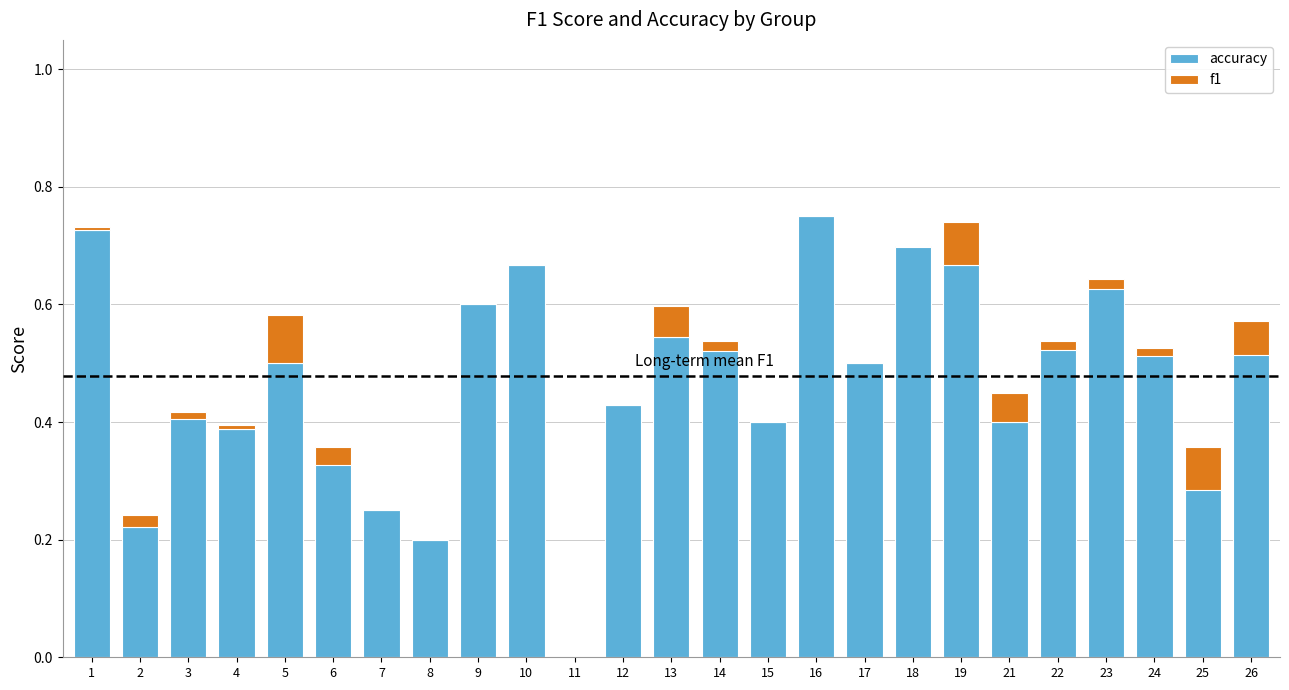

Which series has the widest spread of values?

accuracy